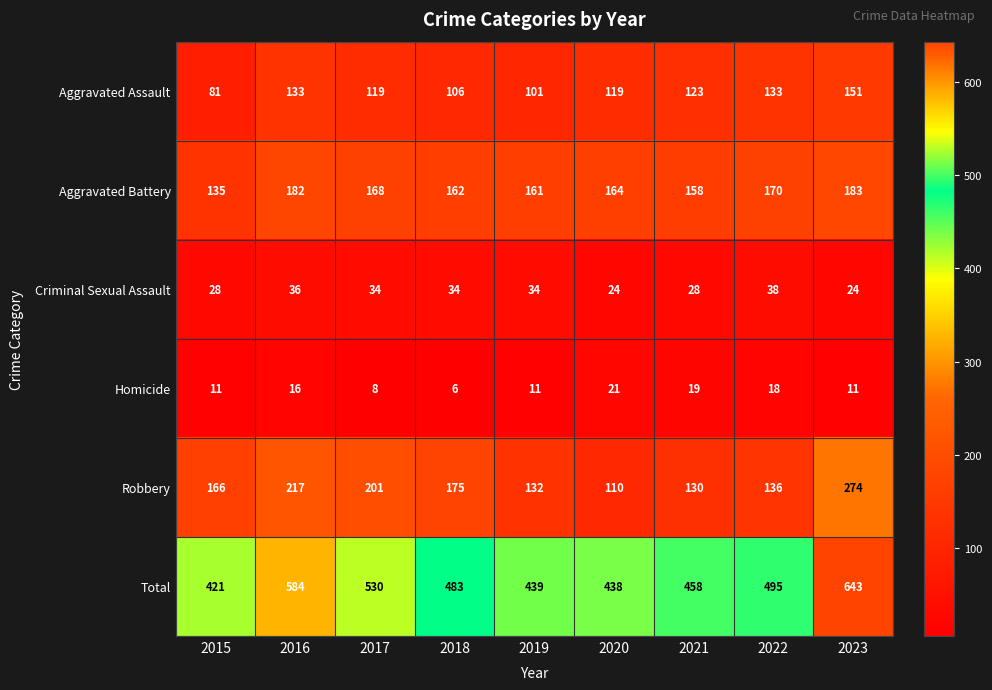

What value does the Total series have at 2019?

439